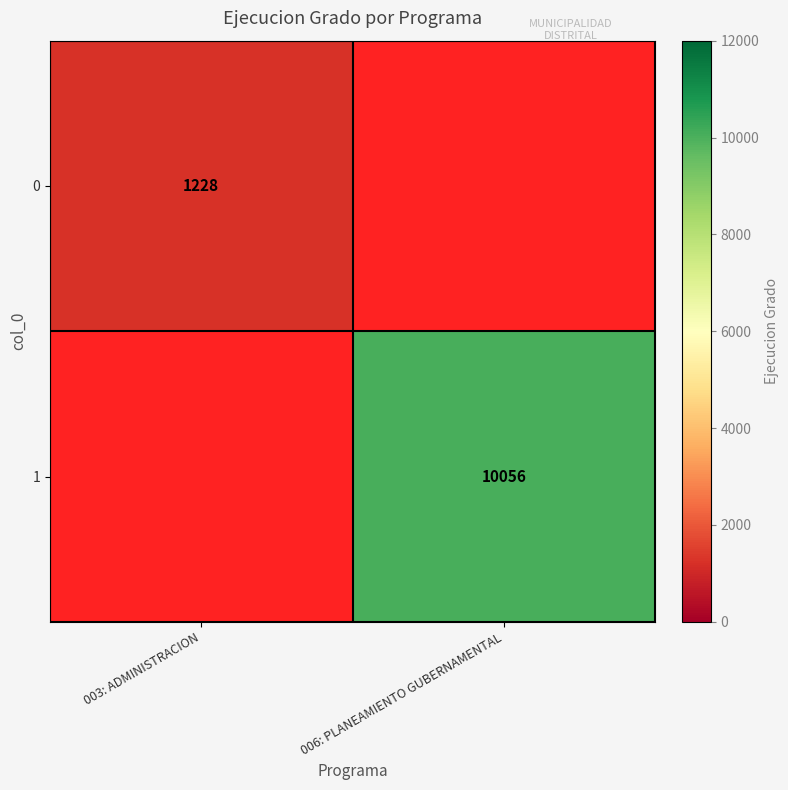

How many distinct data groups are displayed?

2